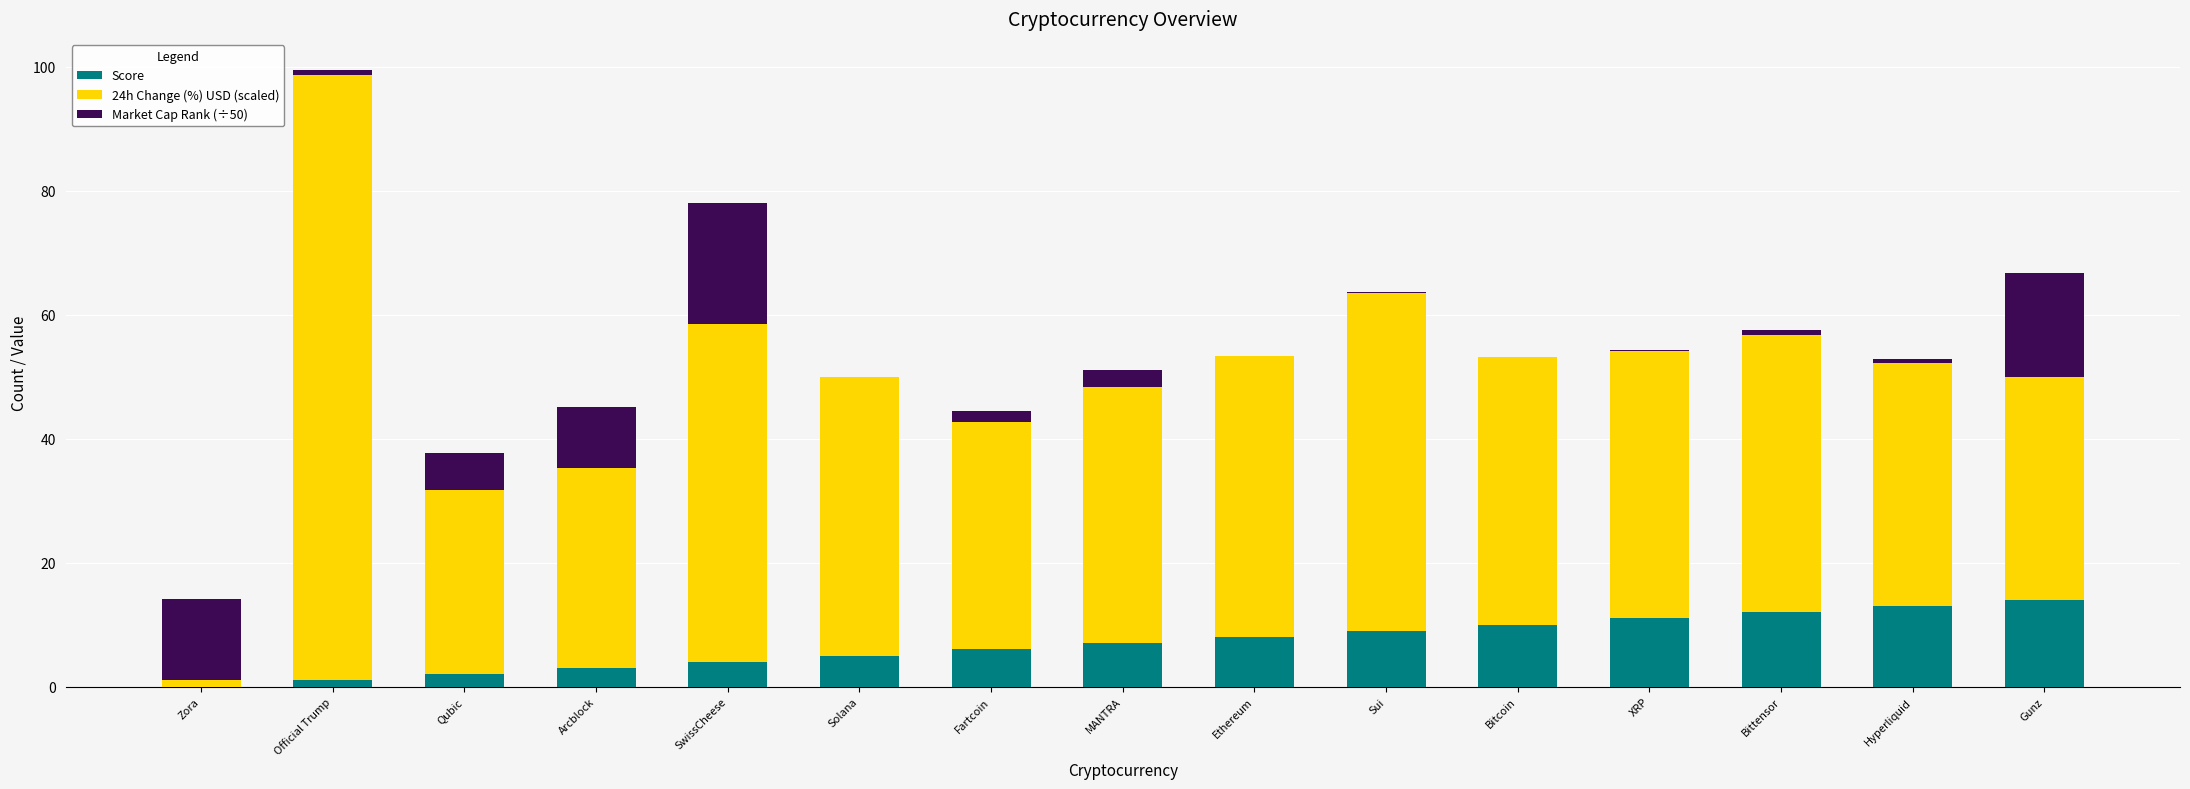

What is the highest value of the Score series?

14.0